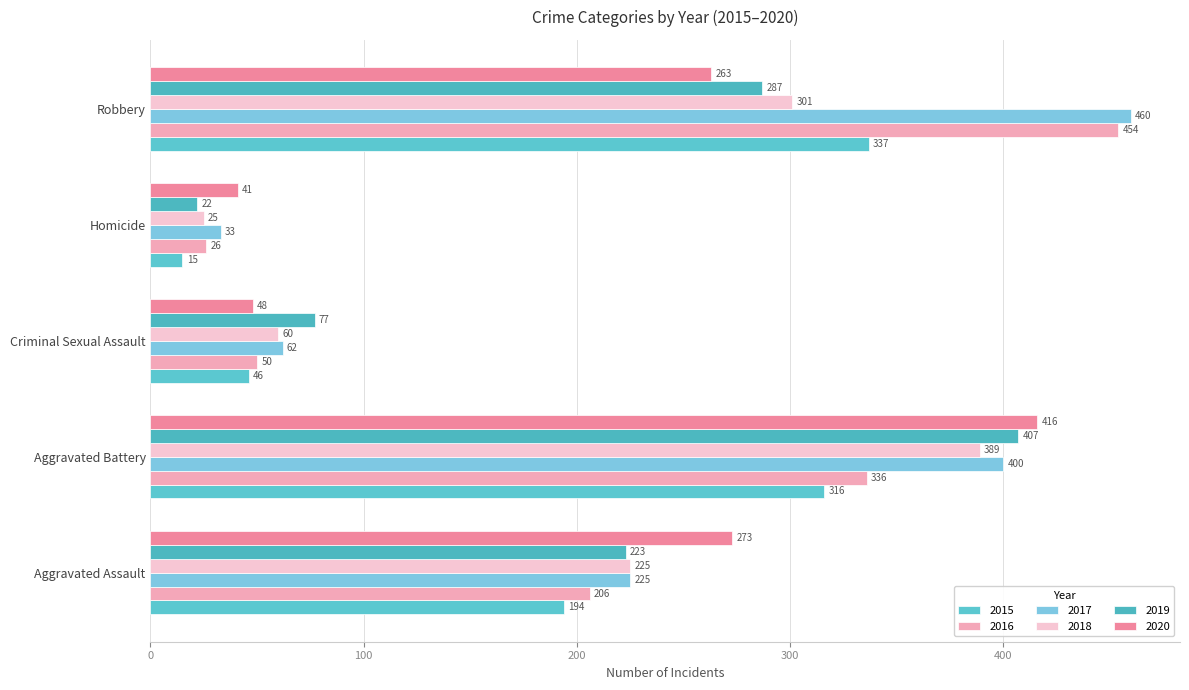

At Aggravated Assault, list the series in order from smallest to largest.

2015, 2016, 2019, 2017, 2018, 2020